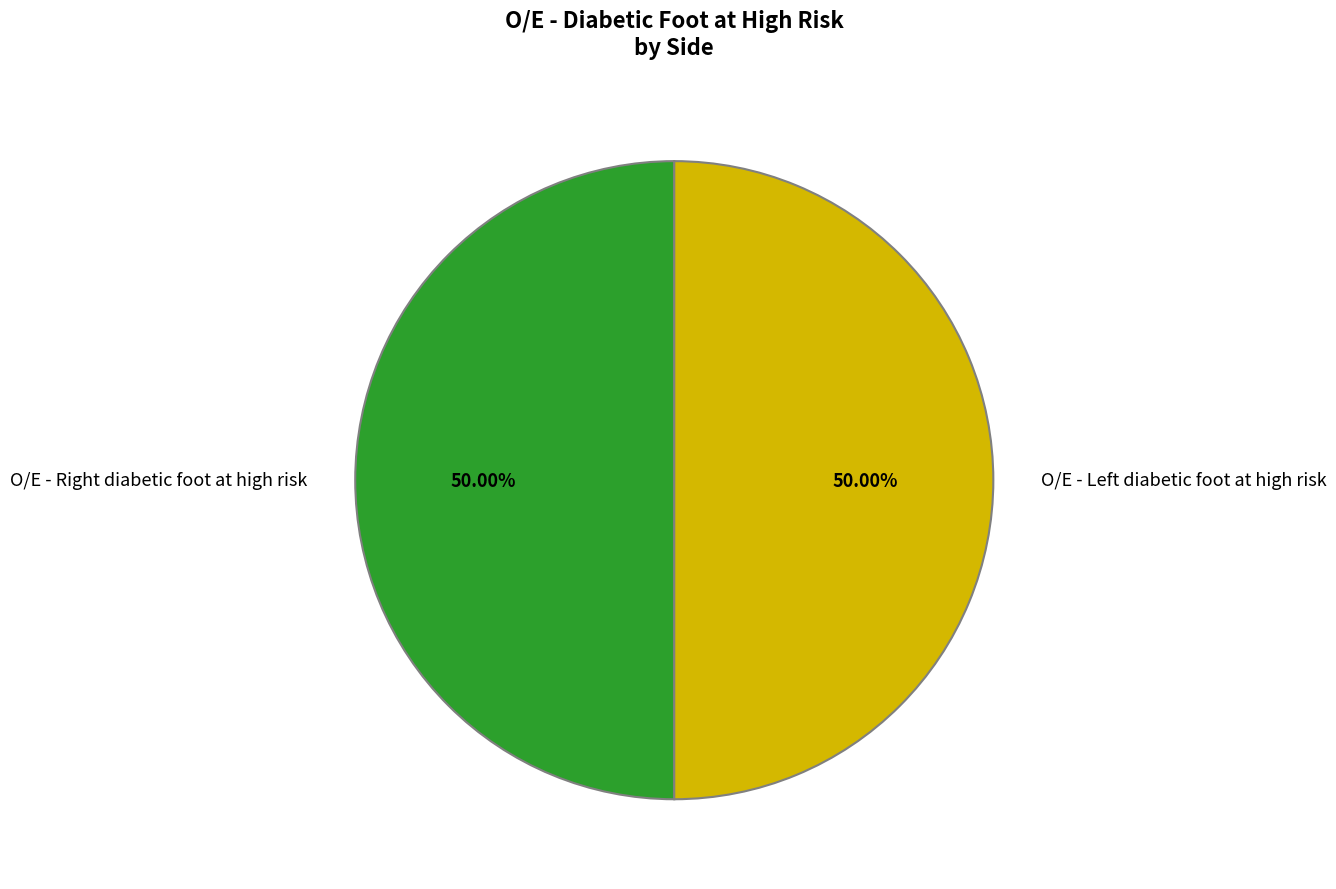

Count the number of slices in the pie.

2